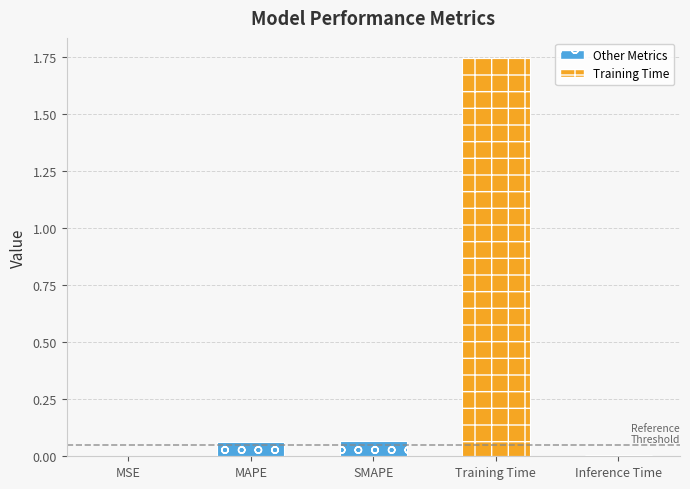

List the labels in order of value, smallest first.

MSE, Inference Time, MAPE, SMAPE, Training Time